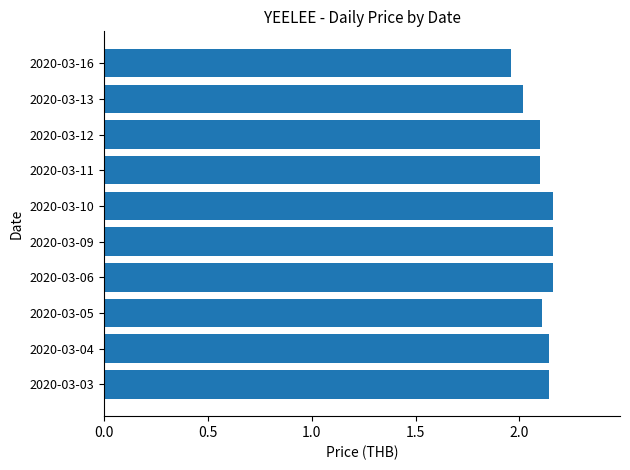

At which category does the chart reach its minimum across all series?

2020-03-16